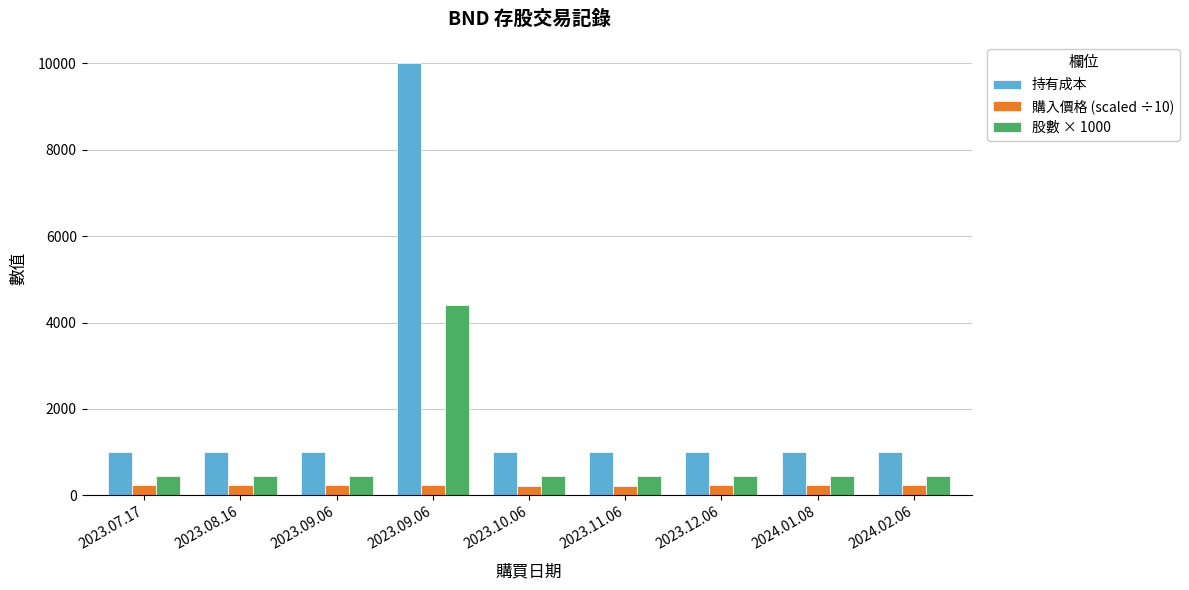

Where does the 購入價格 (scaled ÷10) series first go above 226?

2023.08.16